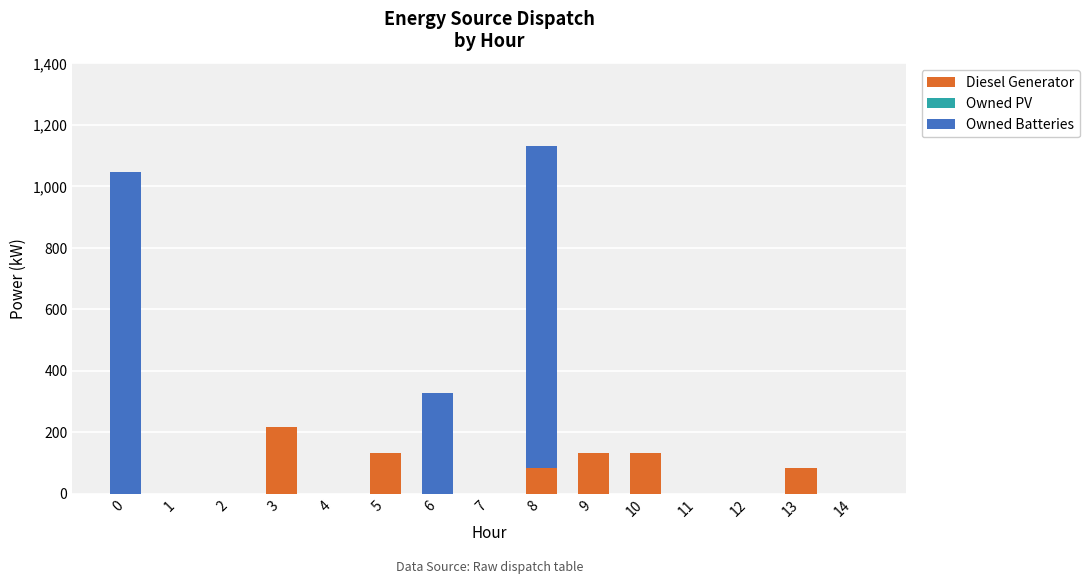

Are the bars horizontal?

No